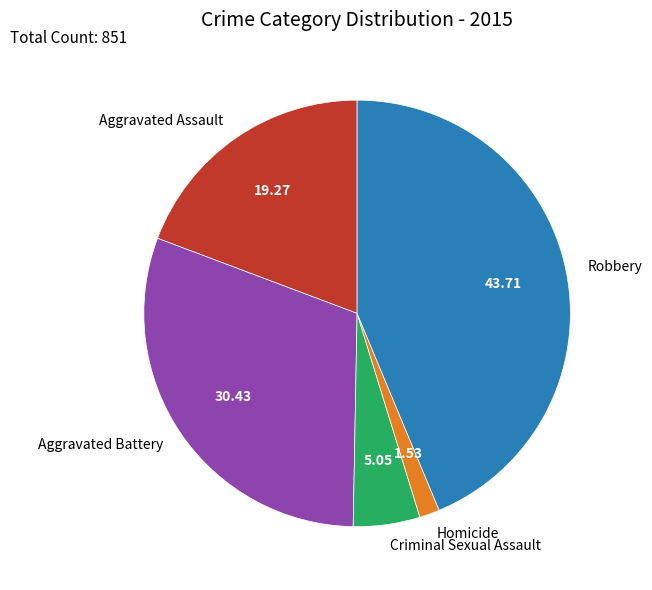

Combined, do Aggravated Battery and Criminal Sexual Assault account for over 50%?

No